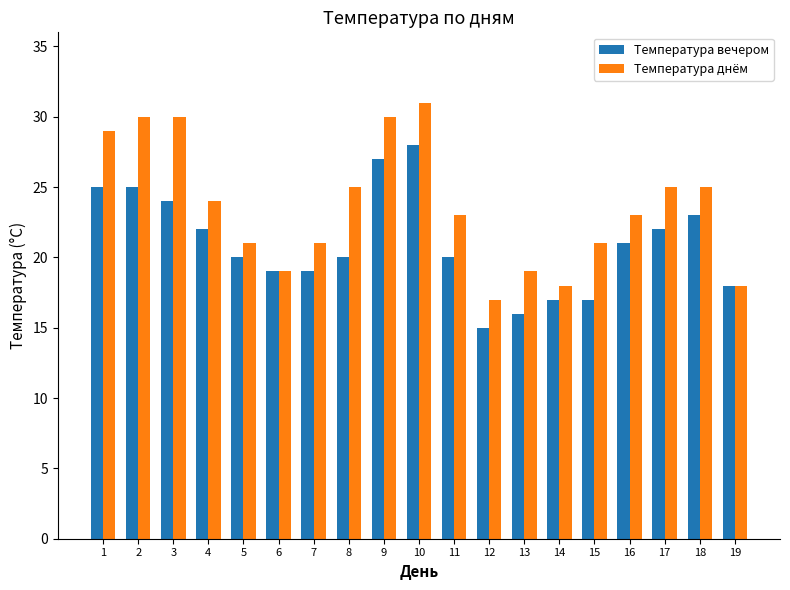

Where does the Температура днём series first go above 23?

1